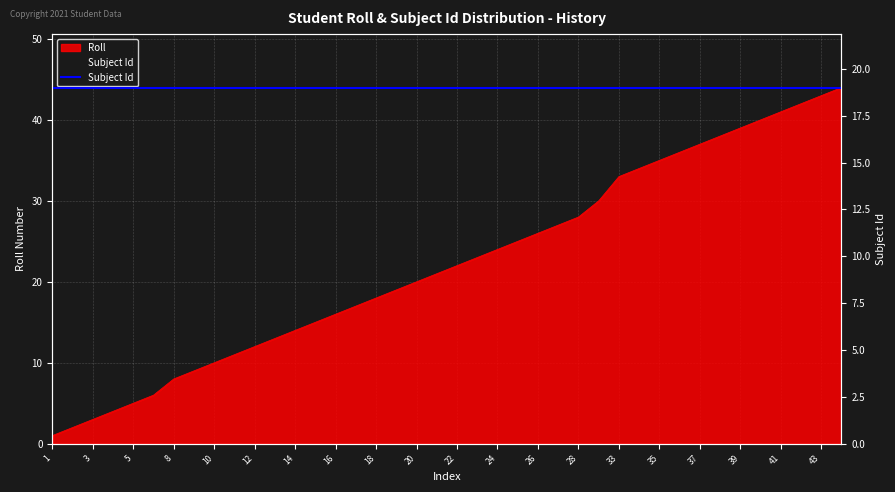

Which has a higher value, 41 or 1?

41